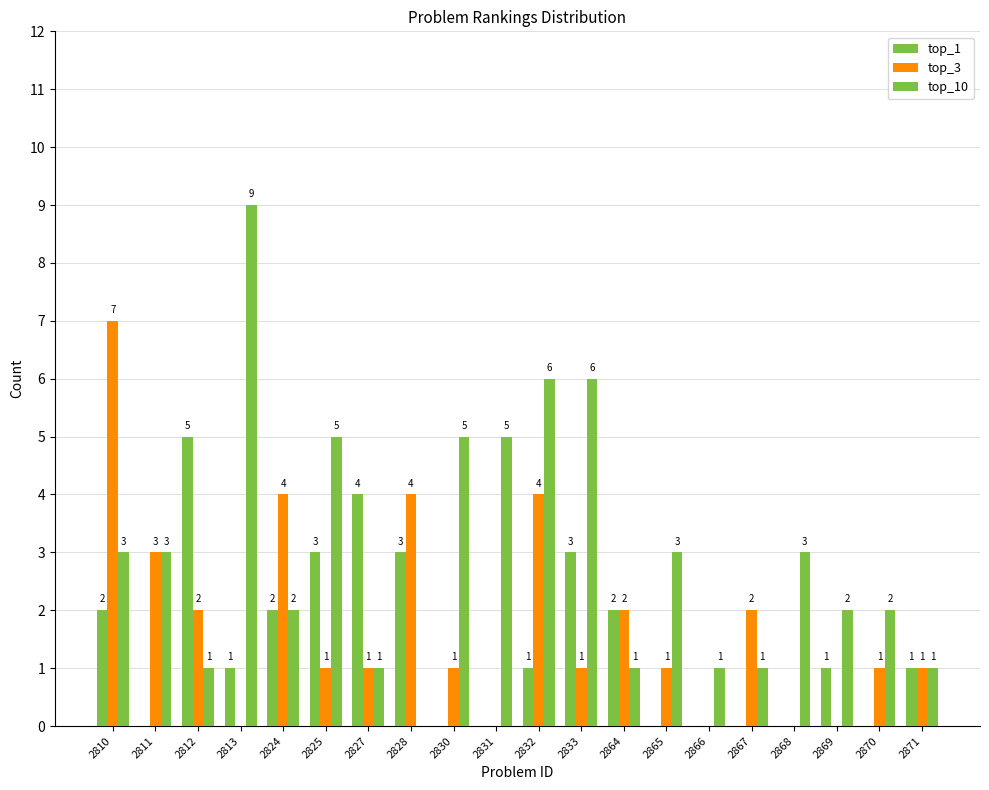

Count the number of categories in the chart.

20